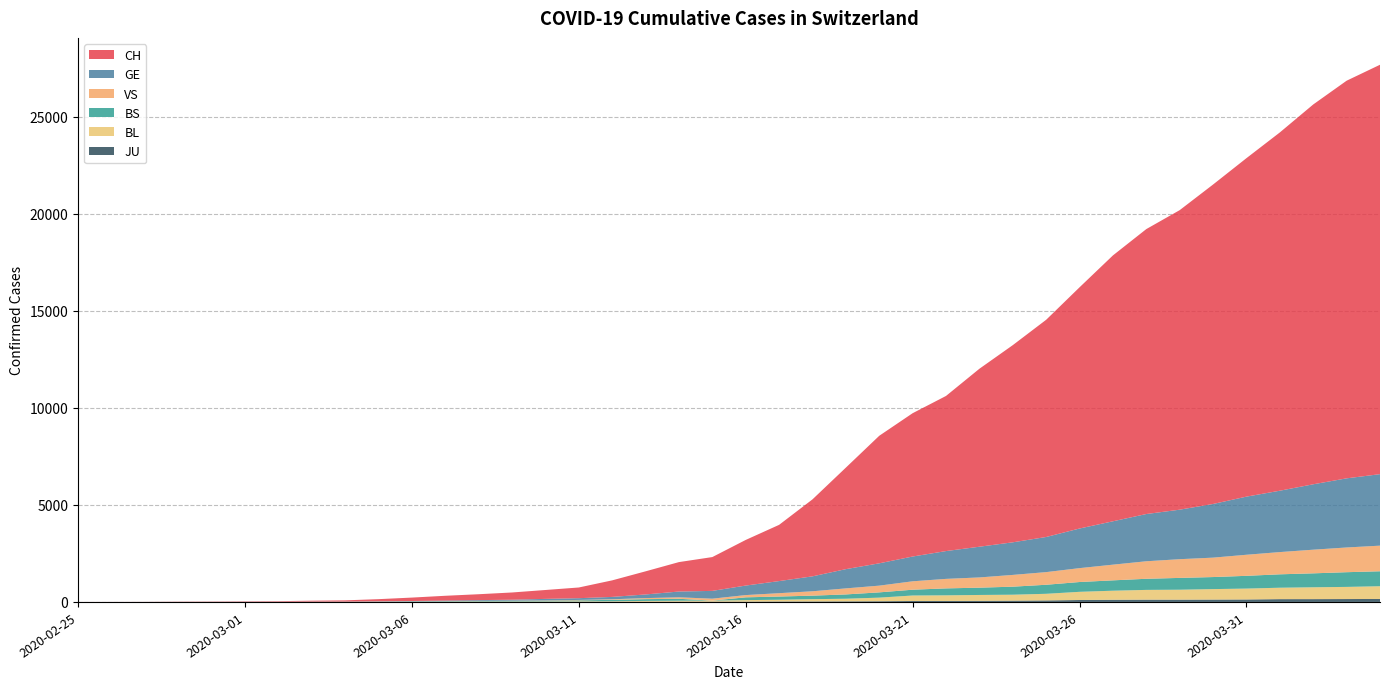

Reading left to right, list all the values displayed in this chart.

CH: 2020-02-25=1	2020-02-26=2	2020-02-27=4	2020-02-28=11	2020-02-29=14	2020-03-01=20	2020-03-02=26	2020-03-03=46	2020-03-04=63	2020-03-05=109	2020-03-06=176	2020-03-07=247	2020-03-08=303	2020-03-09=373	2020-03-10=458	2020-03-11=551	2020-03-12=852	2020-03-13=1191	2020-03-14=1516	2020-03-15=1742	2020-03-16=2350	2020-03-17=2896	2020-03-18=3965	2020-03-19=5229	2020-03-20=6569	2020-03-21=7382	2020-03-22=7990	2020-03-23=9167	2020-03-24=10156	2020-03-25=11188	2020-03-26=12424	2020-03-27=13695	2020-03-28=14677	2020-03-29=15429	2020-03-30=16455	2020-03-31=17435	2020-04-01=18455	2020-04-02=19564	2020-04-03=20482	2020-04-04=21088
GE: 2020-02-25=0	2020-02-26=1	2020-02-27=1	2020-02-28=3	2020-02-29=5	2020-03-01=7	2020-03-02=7	2020-03-03=9	2020-03-04=9	2020-03-05=13	2020-03-06=18	2020-03-07=30	2020-03-08=40	2020-03-09=49	2020-03-10=79	2020-03-11=90	2020-03-12=121	2020-03-13=188	2020-03-14=298	2020-03-15=401	2020-03-16=490	2020-03-17=623	2020-03-18=769	2020-03-19=991	2020-03-20=1150	2020-03-21=1276	2020-03-22=1432	2020-03-23=1582	2020-03-24=1679	2020-03-25=1809	2020-03-26=2041	2020-03-27=2234	2020-03-28=2433	2020-03-29=2550	2020-03-30=2764	2020-03-31=2994	2020-04-01=3161	2020-04-02=3369	2020-04-03=3561	2020-04-04=3683
BS: 2020-02-25=0	2020-02-26=0	2020-02-27=1	2020-02-28=1	2020-02-29=1	2020-03-01=1	2020-03-02=1	2020-03-03=3	2020-03-04=3	2020-03-05=8	2020-03-06=15	2020-03-07=21	2020-03-08=24	2020-03-09=28	2020-03-10=33	2020-03-11=49	2020-03-12=73	2020-03-13=92	2020-03-14=100	2020-03-15=0	2020-03-16=144	2020-03-17=165	2020-03-18=182	2020-03-19=222	2020-03-20=272	2020-03-21=299	2020-03-22=358	2020-03-23=376	2020-03-24=414	2020-03-25=466	2020-03-26=505	2020-03-27=534	2020-03-28=573	2020-03-29=609	2020-03-30=621	2020-03-31=657	2020-04-01=691	2020-04-02=718	2020-04-03=758	2020-04-04=771
BL: 2020-02-25=0	2020-02-26=0	2020-02-27=0	2020-02-28=1	2020-02-29=2	2020-03-01=2	2020-03-02=2	2020-03-03=2	2020-03-04=2	2020-03-05=6	2020-03-06=6	2020-03-07=15	2020-03-08=19	2020-03-09=20	2020-03-10=22	2020-03-11=26	2020-03-12=26	2020-03-13=42	2020-03-14=47	2020-03-15=54	2020-03-16=76	2020-03-17=89	2020-03-18=116	2020-03-19=134	2020-03-20=184	2020-03-21=282	2020-03-22=289	2020-03-23=302	2020-03-24=306	2020-03-25=341	2020-03-26=422	2020-03-27=466	2020-03-28=502	2020-03-29=511	2020-03-30=539	2020-03-31=561	2020-04-01=588	2020-04-02=610	2020-04-03=625	2020-04-04=656
VS: 2020-02-25=0	2020-02-26=0	2020-02-27=0	2020-02-28=1	2020-02-29=1	2020-03-01=0	2020-03-02=3	2020-03-03=3	2020-03-04=4	2020-03-05=5	2020-03-06=6	2020-03-07=0	2020-03-08=7	2020-03-09=12	2020-03-10=17	2020-03-11=22	2020-03-12=30	2020-03-13=53	2020-03-14=76	2020-03-15=98	2020-03-16=116	2020-03-17=173	2020-03-18=225	2020-03-19=311	2020-03-20=346	2020-03-21=433	2020-03-22=490	2020-03-23=527	2020-03-24=606	2020-03-25=651	2020-03-26=715	2020-03-27=808	2020-03-28=902	2020-03-29=964	2020-03-30=1000	2020-03-31=1085	2020-04-01=1145	2020-04-02=1218	2020-04-03=1273	2020-04-04=1319
JU: 2020-02-25=0	2020-02-26=0	2020-02-27=0	2020-02-28=0	2020-02-29=0	2020-03-01=0	2020-03-02=0	2020-03-03=1	2020-03-04=1	2020-03-05=2	2020-03-06=3	2020-03-07=4	2020-03-08=4	2020-03-09=5	2020-03-10=6	2020-03-11=6	2020-03-12=9	2020-03-13=10	2020-03-14=15	2020-03-15=16	2020-03-16=17	2020-03-17=24	2020-03-18=26	2020-03-19=31	2020-03-20=37	2020-03-21=49	2020-03-22=51	2020-03-23=57	2020-03-24=66	2020-03-25=78	2020-03-26=99	2020-03-27=112	2020-03-28=118	2020-03-29=118	2020-03-30=122	2020-03-31=127	2020-04-01=144	2020-04-02=145	2020-04-03=149	2020-04-04=153